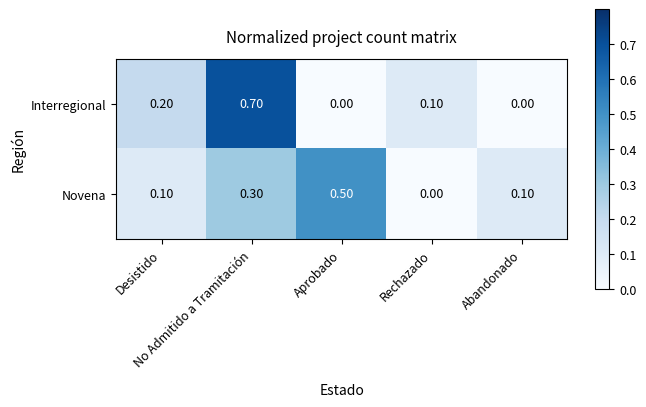

What is the difference between the maximum and second lowest values in the Novena series?

0.4